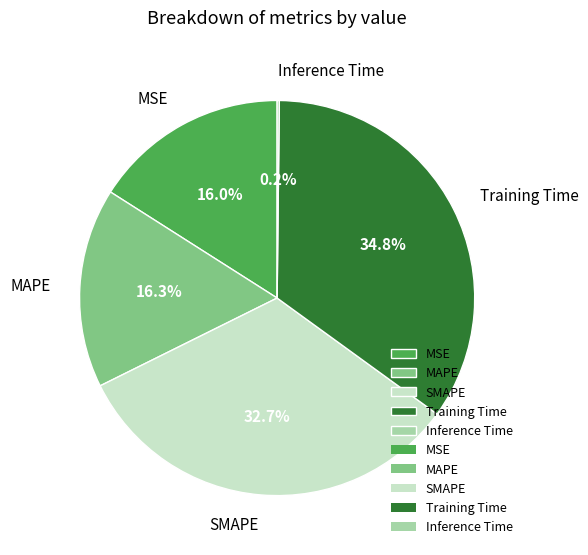

Does MSE represent more than half of the total?

No